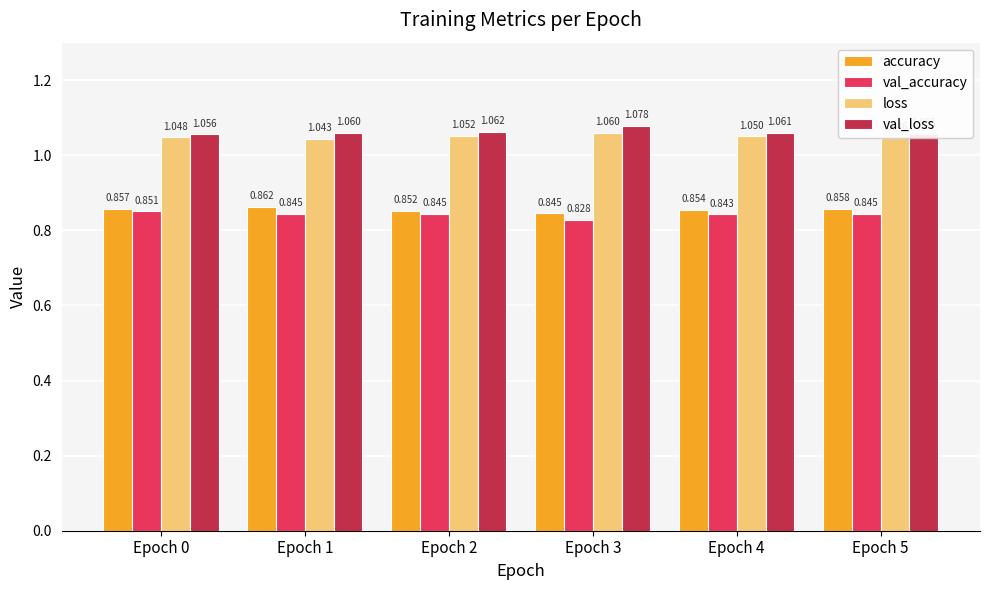

Count the number of data series in this chart.

4